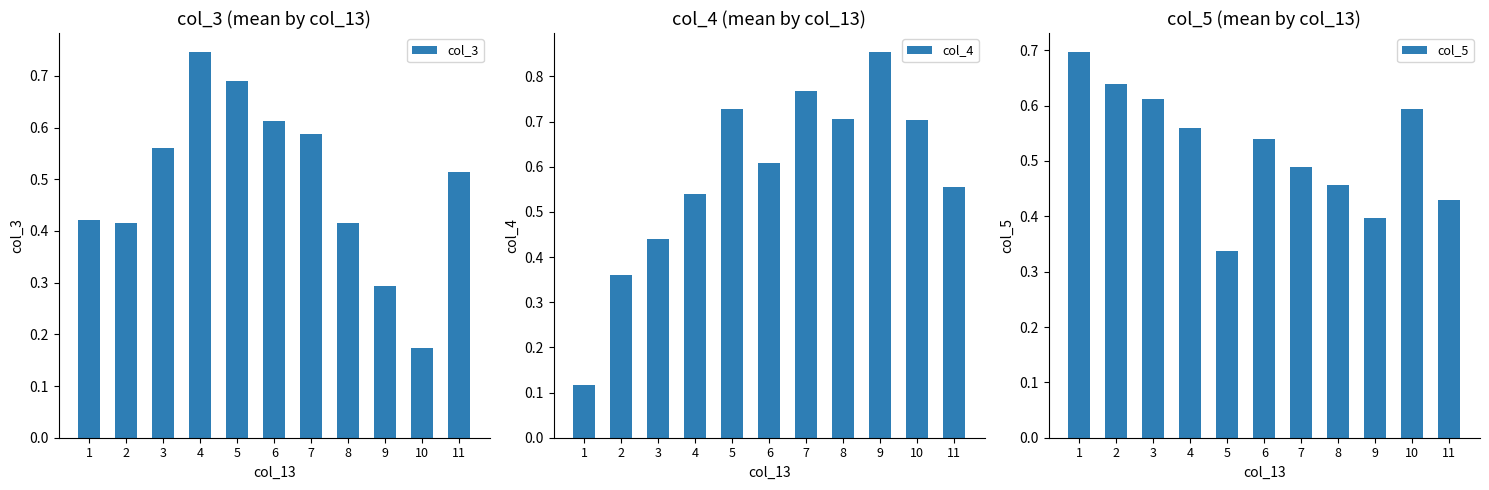

Which category has the highest value in the col_4 series?

9